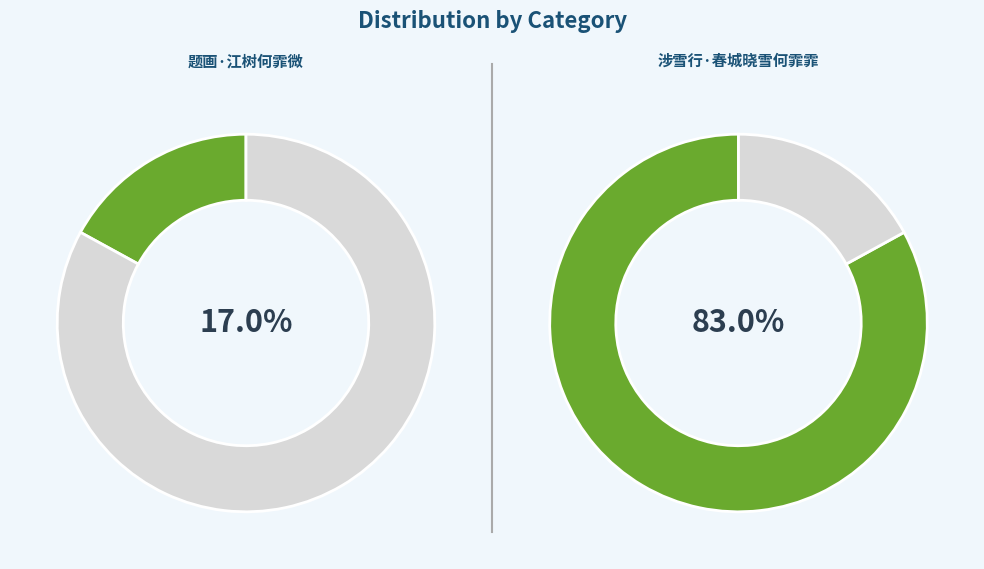

How many slices are in this pie chart?

2